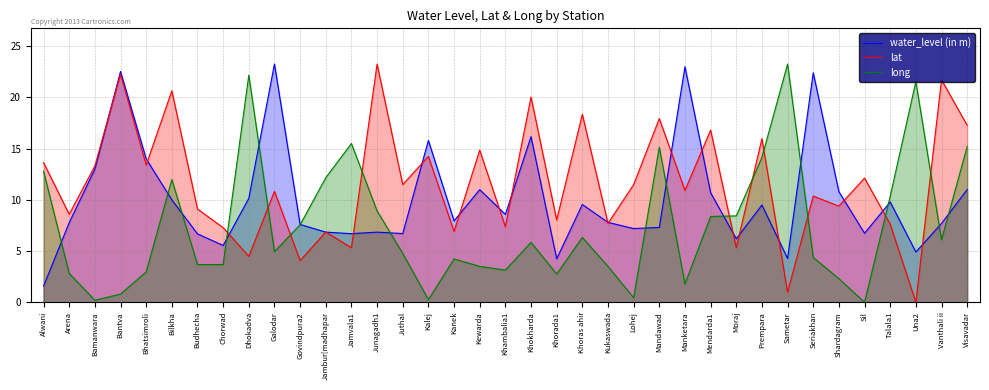

List the series in order of their peak value, highest first.

water_level (in m), lat, long